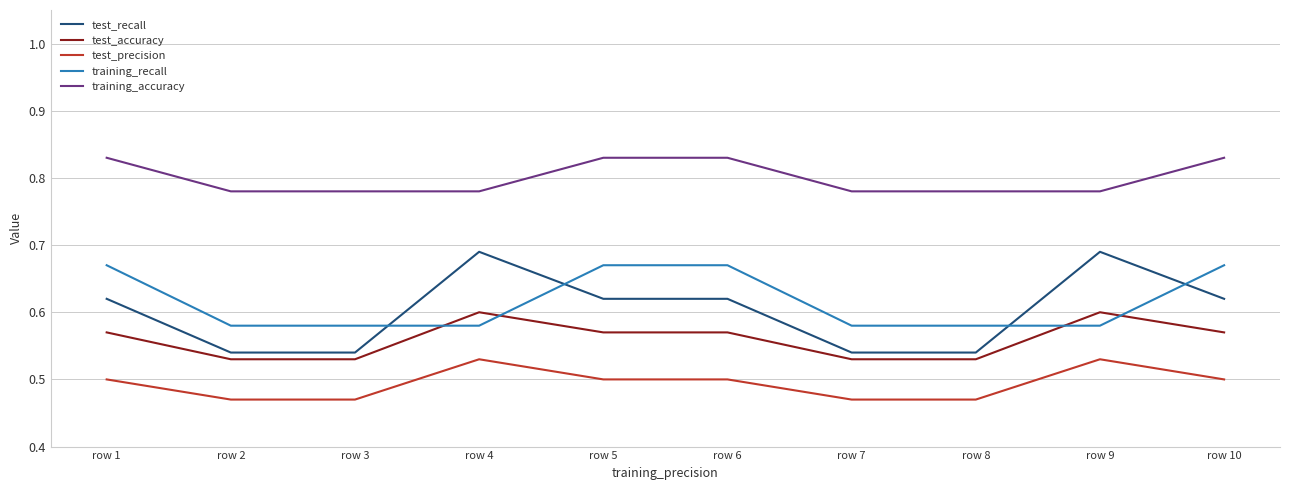

Which series has the largest total across all categories?

training_accuracy